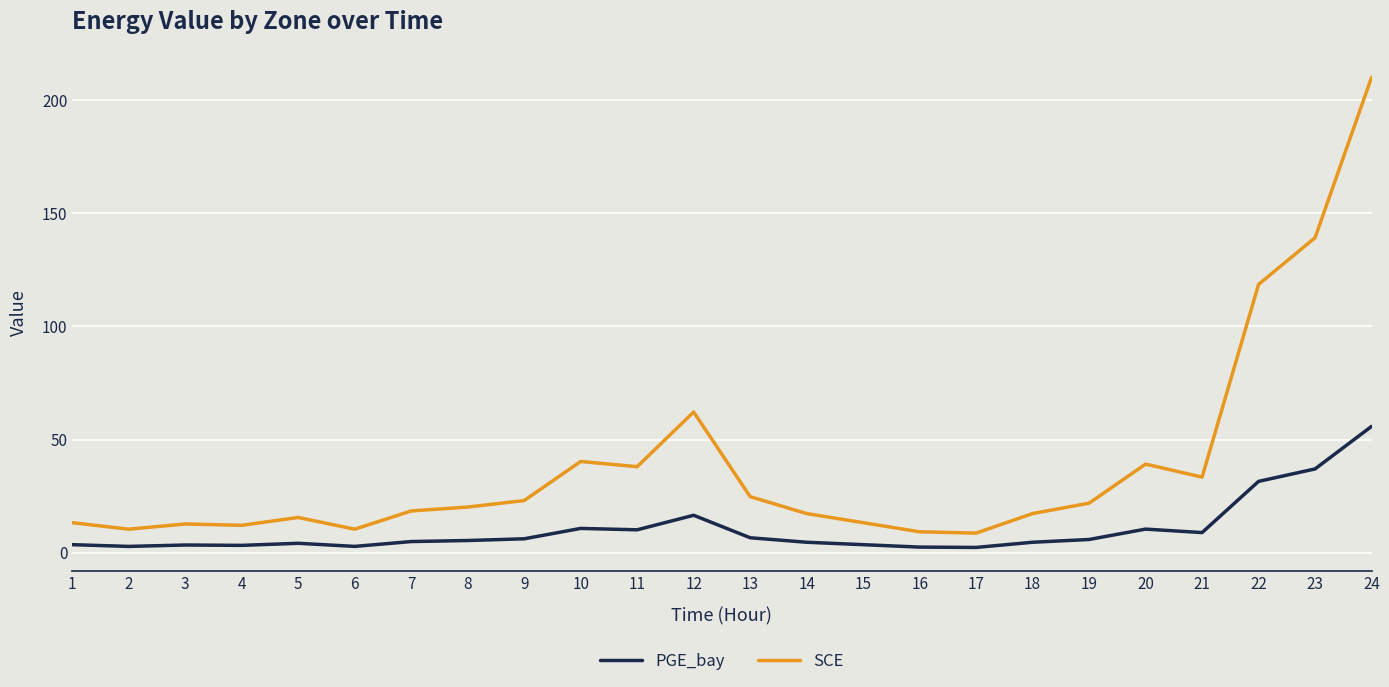

What are all the series names shown in the legend?

PGE_bay, SCE